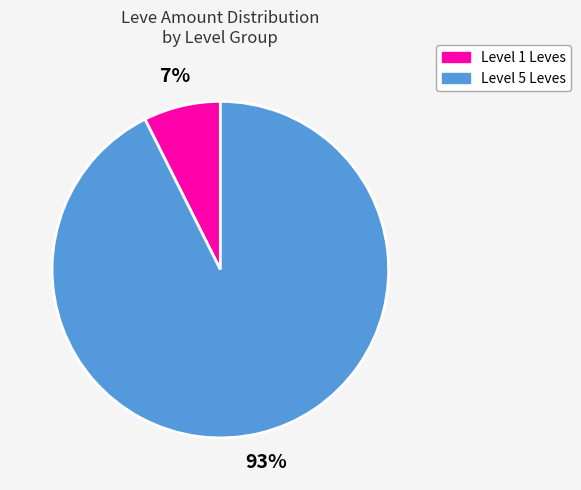

Is there a majority slice in this chart?

Yes